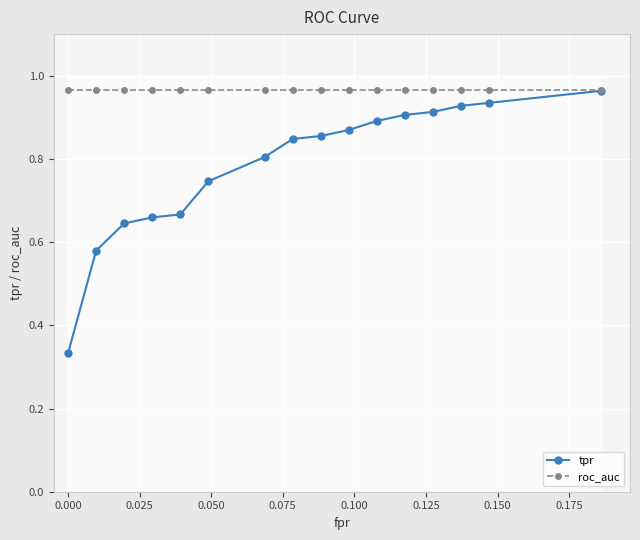

True or false: tpr has more than 0 interior local peaks.

False